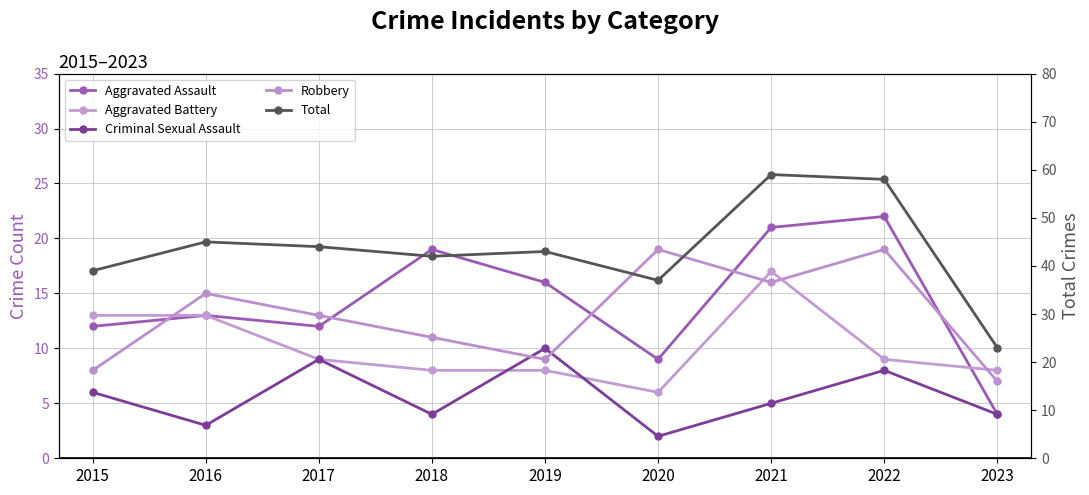

Rank the categories by Robbery value from highest to lowest.

2020, 2022, 2021, 2016, 2017, 2018, 2019, 2015, 2023